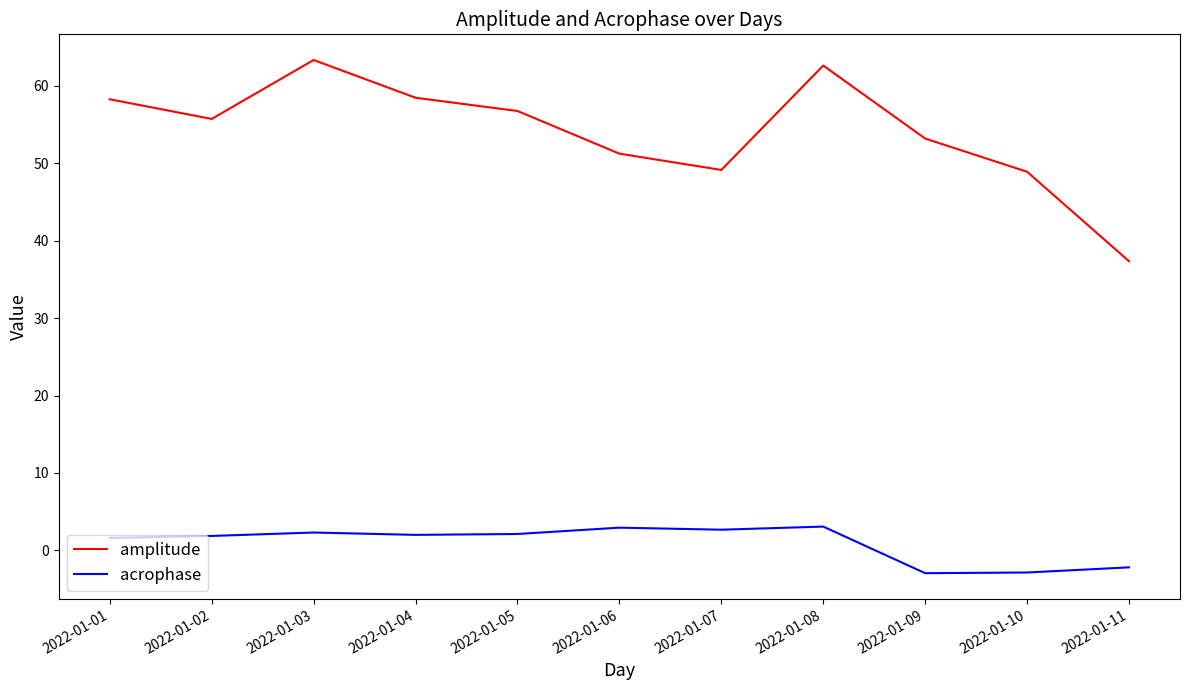

True or false: acrophase and amplitude intersect in this chart.

False